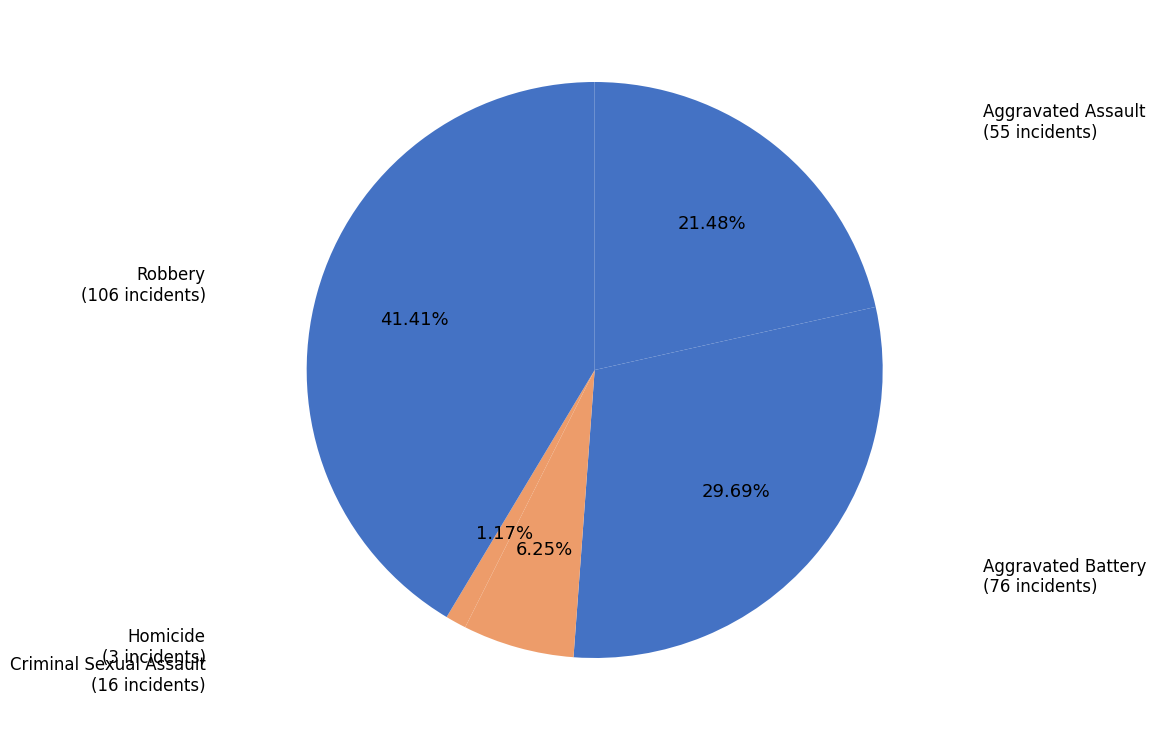

Is Criminal Sexual Assault the majority of the pie?

No